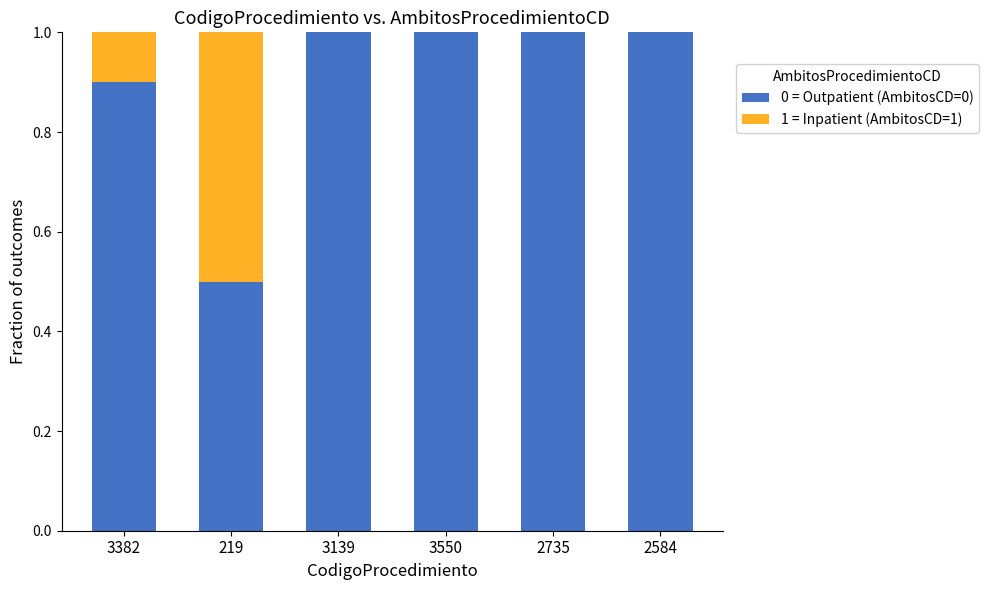

True or false: 0 = Outpatient (AmbitosCD=0) has a value of 0.9 at 3382.

True